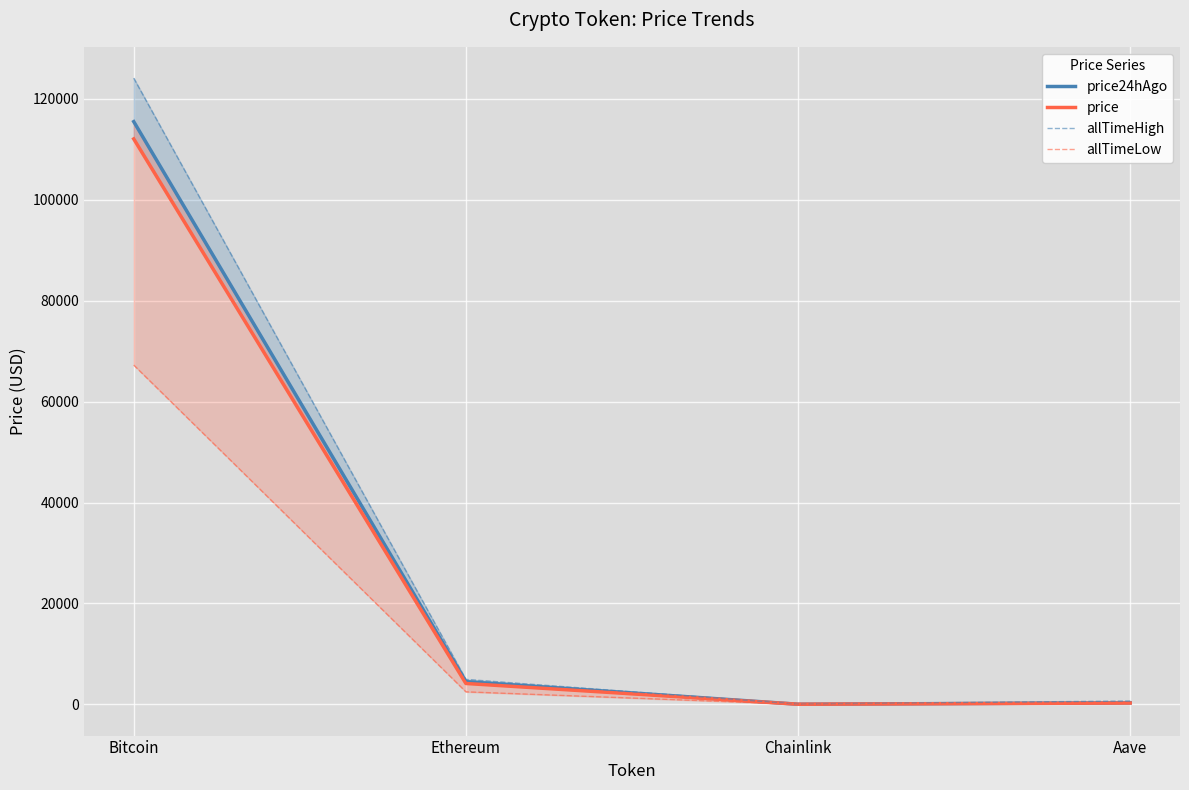

Which series has the largest total across all categories?

allTimeHigh